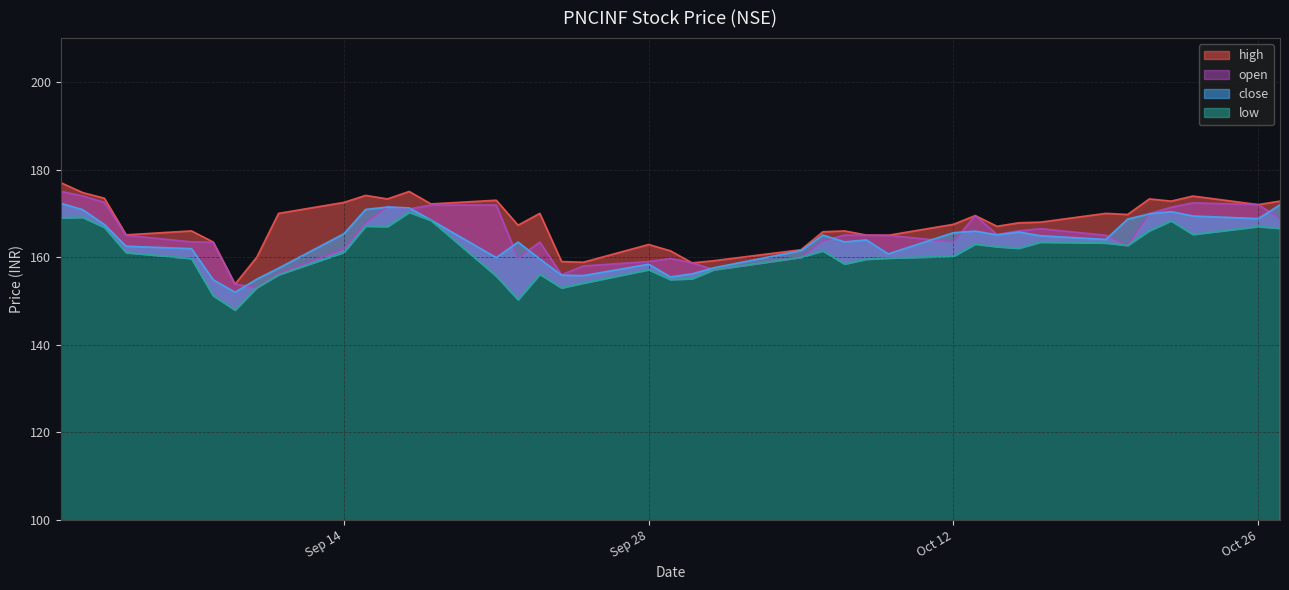

Where does the low series first go above 161?

2020-09-01